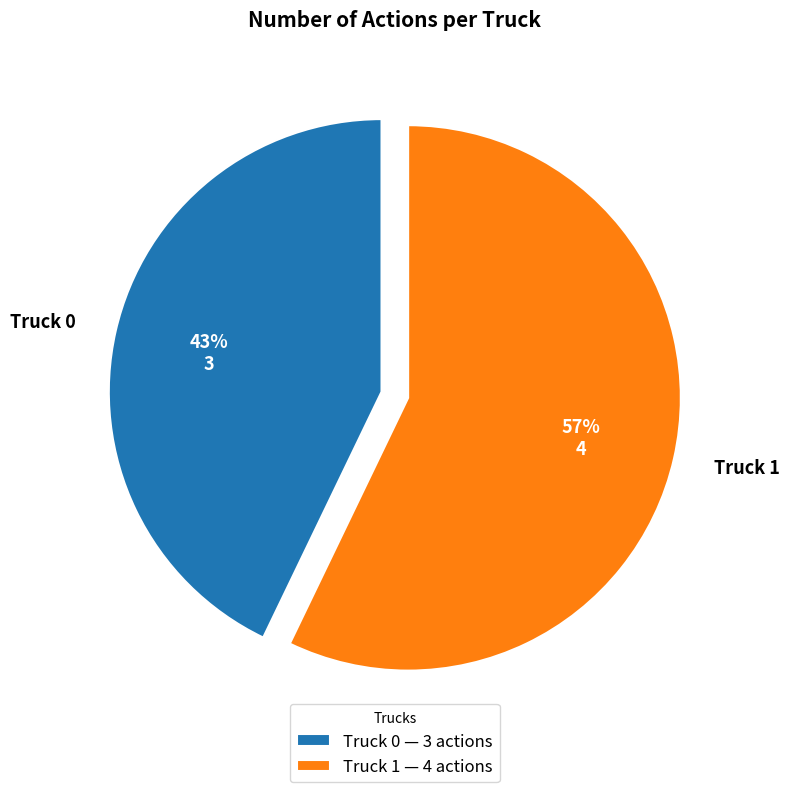

Is it true that Truck 0 is 43% of the pie?

True